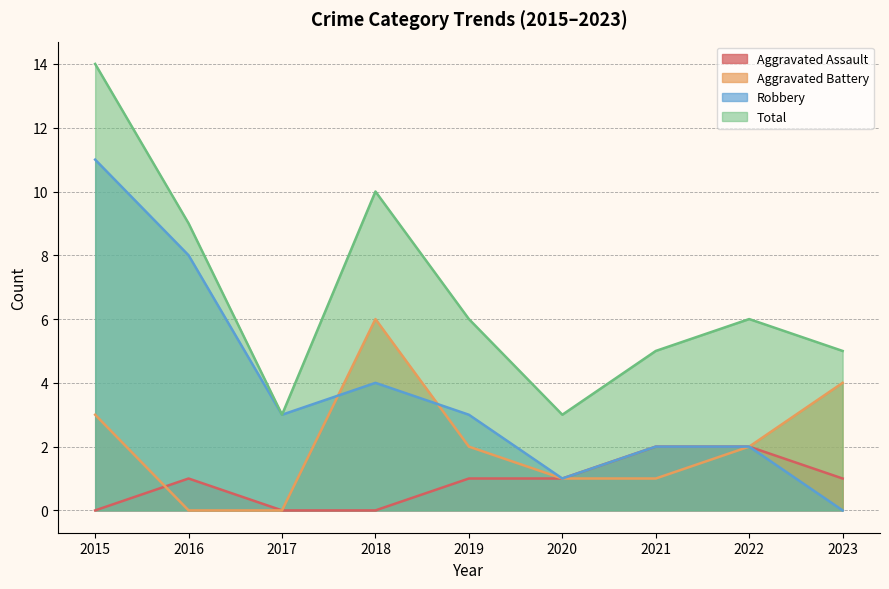

What is the average value of the Aggravated Battery series?

2